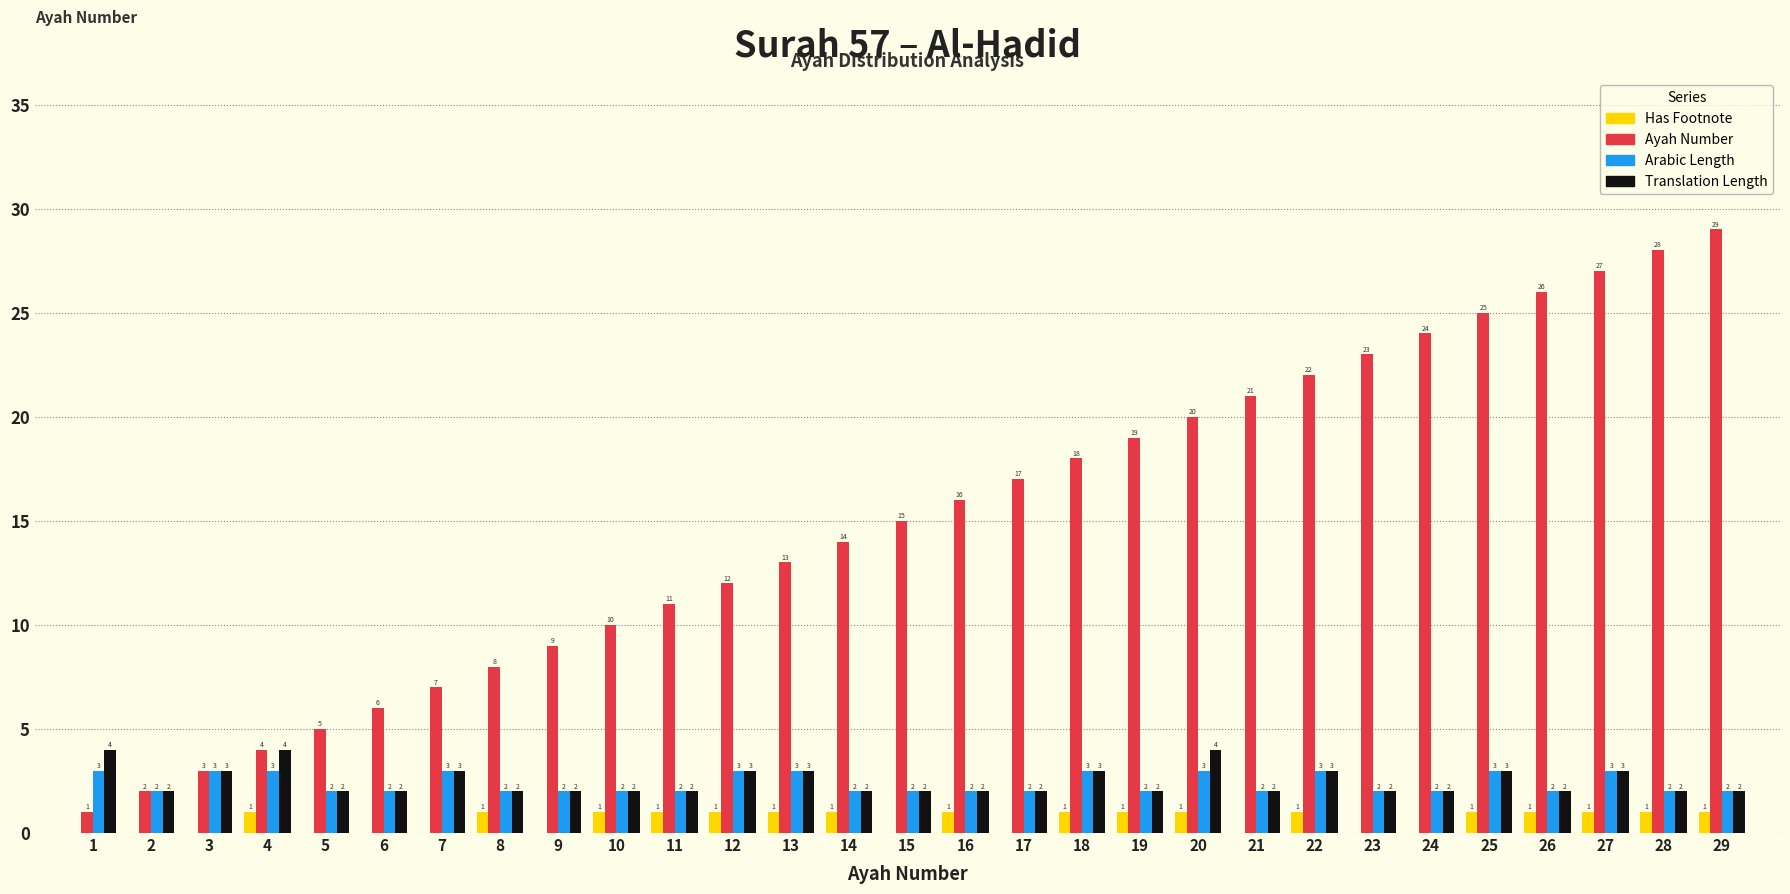

Reading left to right, extract all data points from this chart.

Has Footnote: 1=0	2=0	3=0	4=1	5=0	6=0	7=0	8=1	9=0	10=1	11=1	12=1	13=1	14=1	15=0	16=1	17=0	18=1	19=1	20=1	21=0	22=1	23=0	24=0	25=1	26=1	27=1	28=1	29=1
Ayah Number: 1=1	2=2	3=3	4=4	5=5	6=6	7=7	8=8	9=9	10=10	11=11	12=12	13=13	14=14	15=15	16=16	17=17	18=18	19=19	20=20	21=21	22=22	23=23	24=24	25=25	26=26	27=27	28=28	29=29
Arabic Length: 1=3	2=2	3=3	4=3	5=2	6=2	7=3	8=2	9=2	10=2	11=2	12=3	13=3	14=2	15=2	16=2	17=2	18=3	19=2	20=3	21=2	22=3	23=2	24=2	25=3	26=2	27=3	28=2	29=2
Translation Length: 1=4	2=2	3=3	4=4	5=2	6=2	7=3	8=2	9=2	10=2	11=2	12=3	13=3	14=2	15=2	16=2	17=2	18=3	19=2	20=4	21=2	22=3	23=2	24=2	25=3	26=2	27=3	28=2	29=2